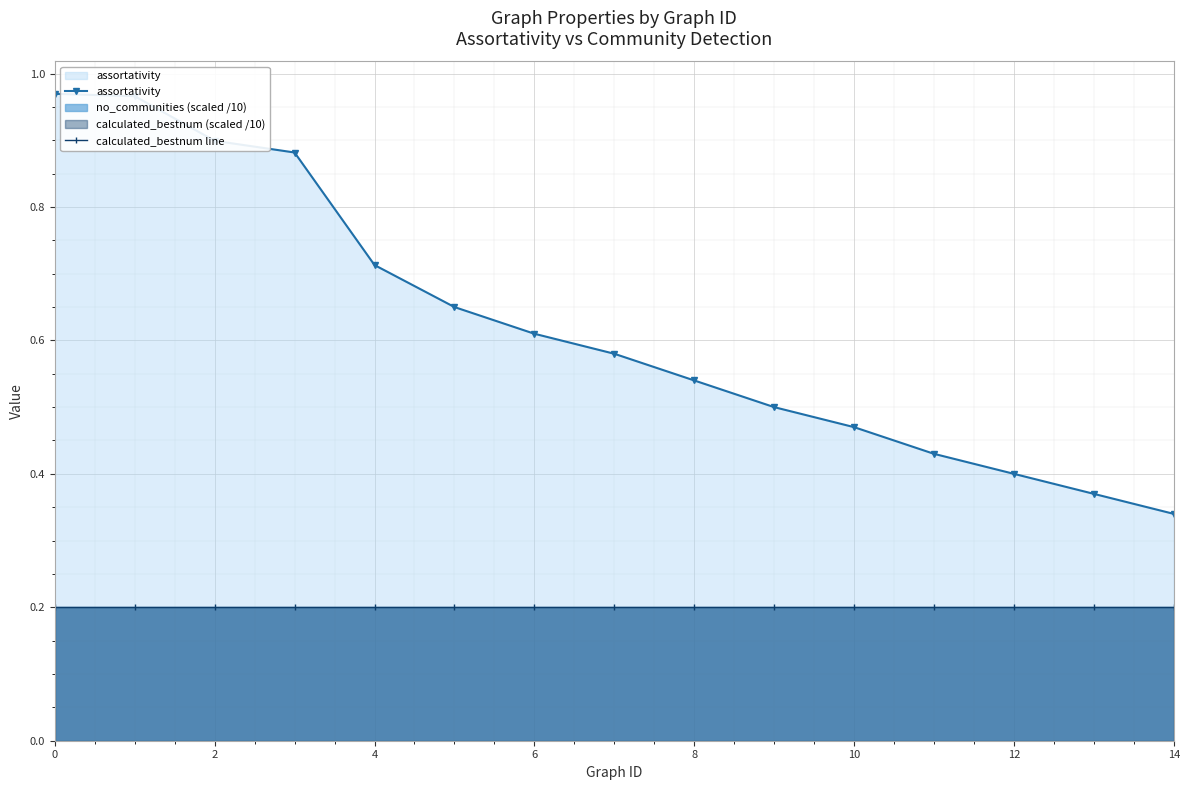

Rank the series at 11 from highest to lowest value.

assortativity, calculated_bestnum line